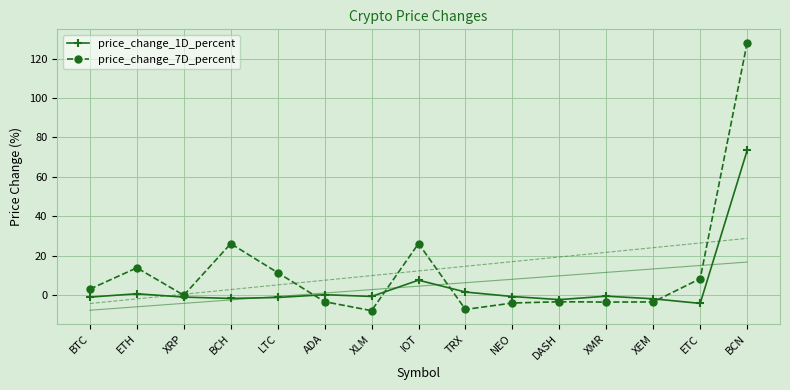

How many positive values does the price_change_7D_percent series have?

7